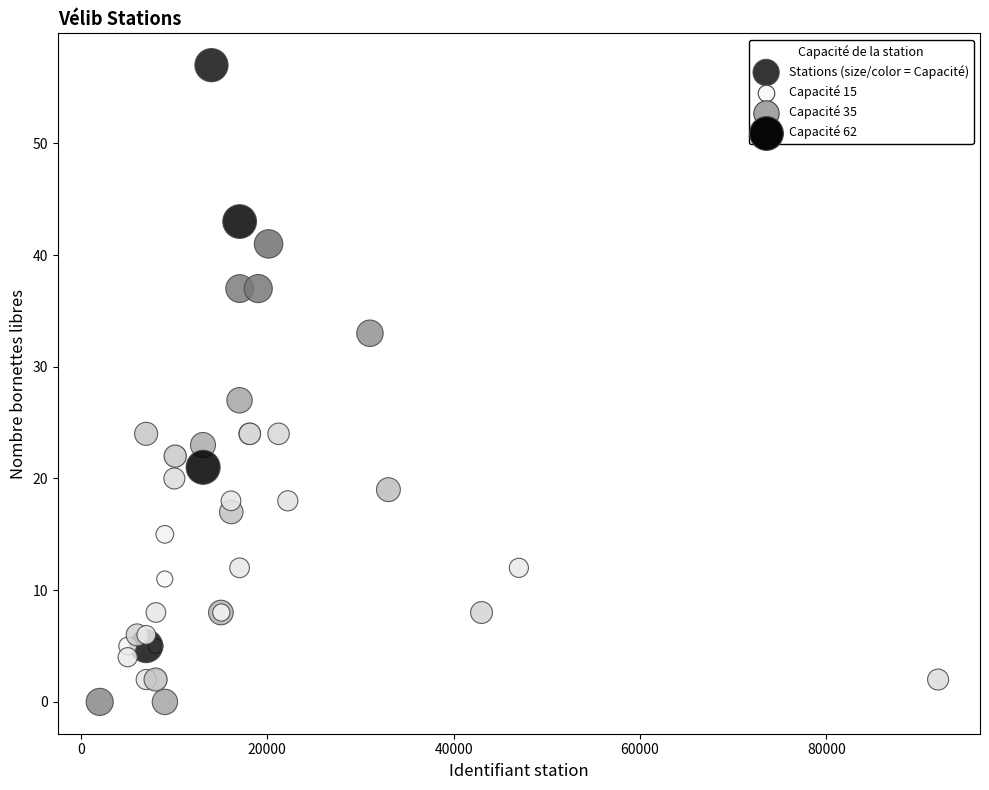

What Y value in the scatter plot is closest to 28?

27